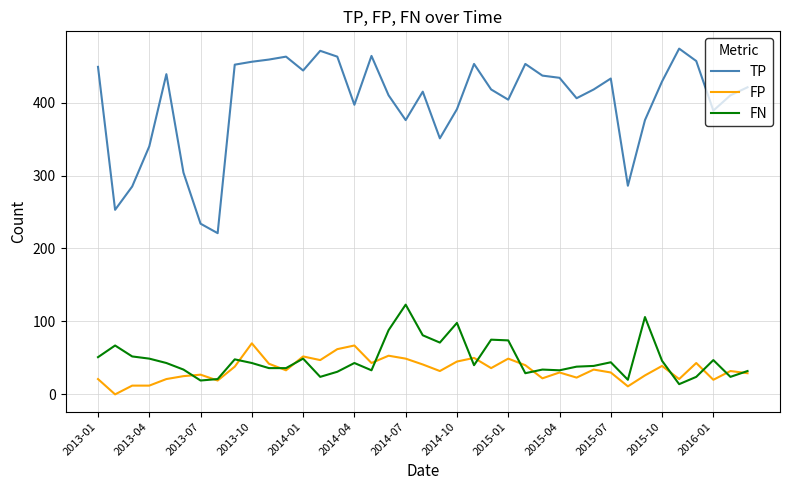

True or false: TP and FP cross at least once.

False